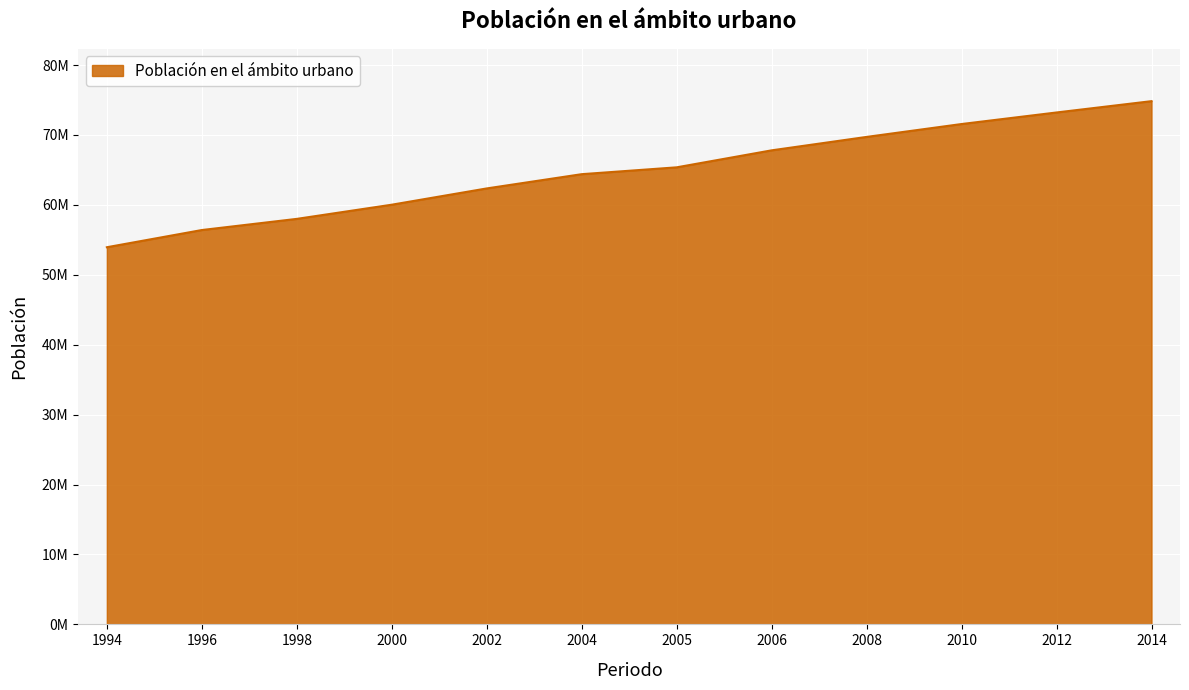

At which label does the data first exceed 65368254?

2006